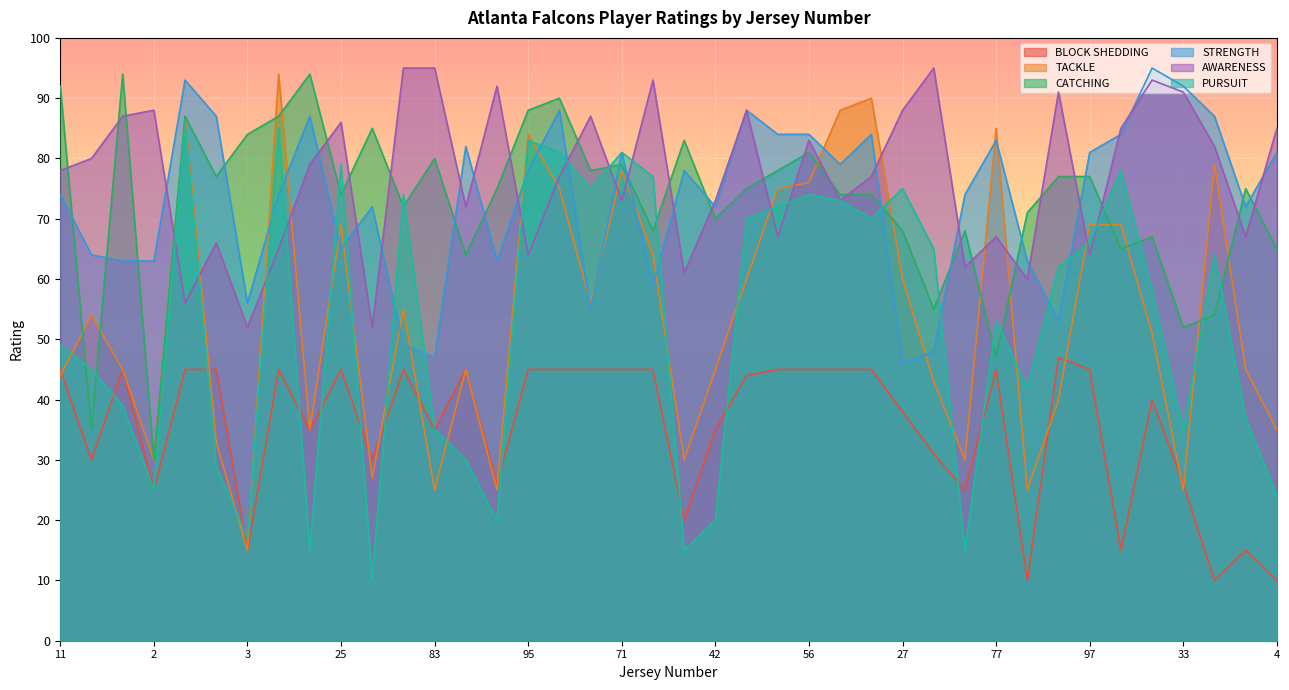

What is the difference between the maximum and minimum values in the TACKLE series?

79